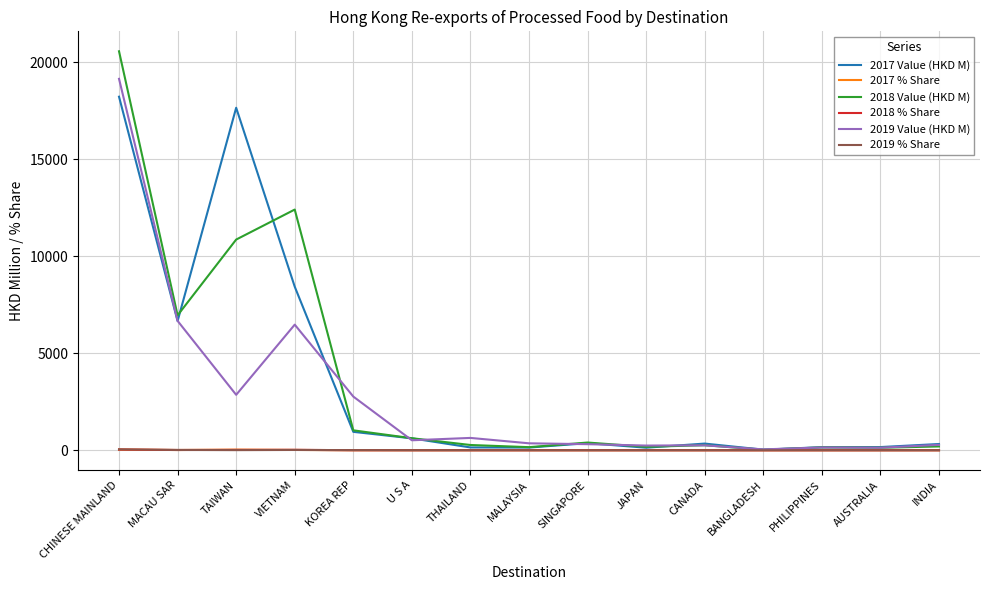

In 2019 Value (HKD M), how many points are lower than both neighbors (excluding endpoints)?

5